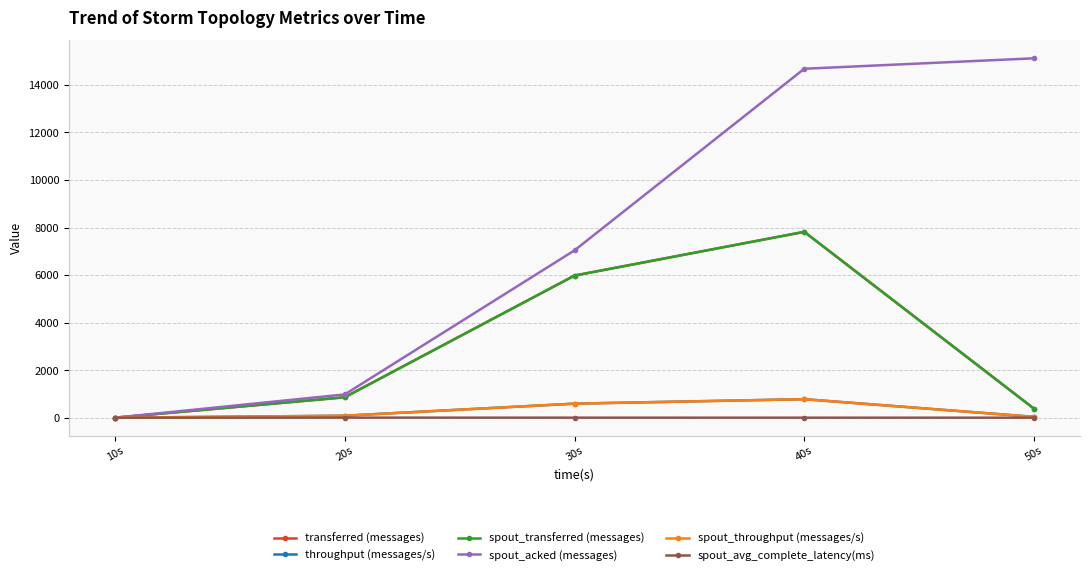

What position from the right is 10s?

5